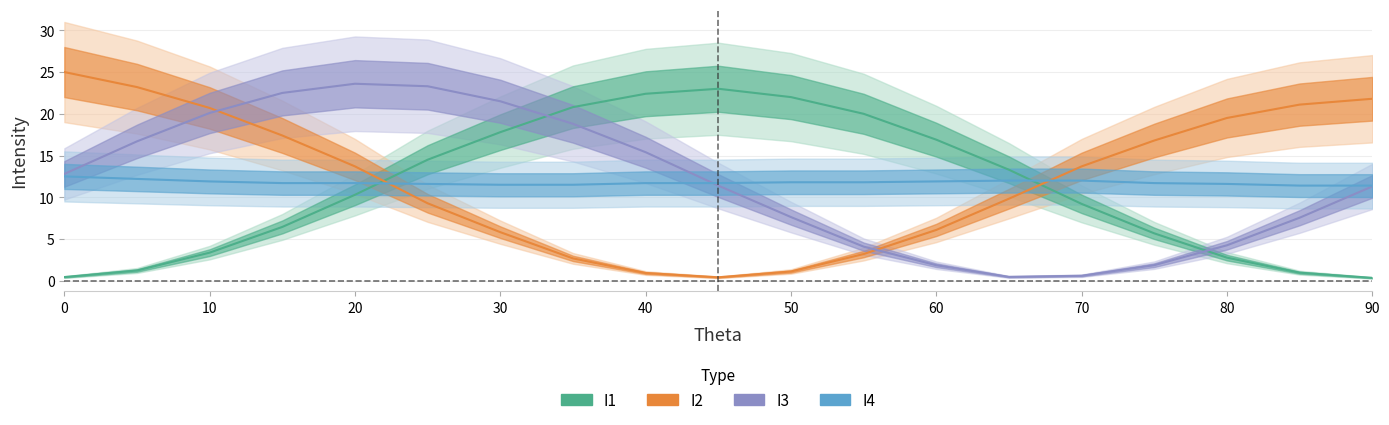

Is it true that I2 equals 23.0 at 75?

False